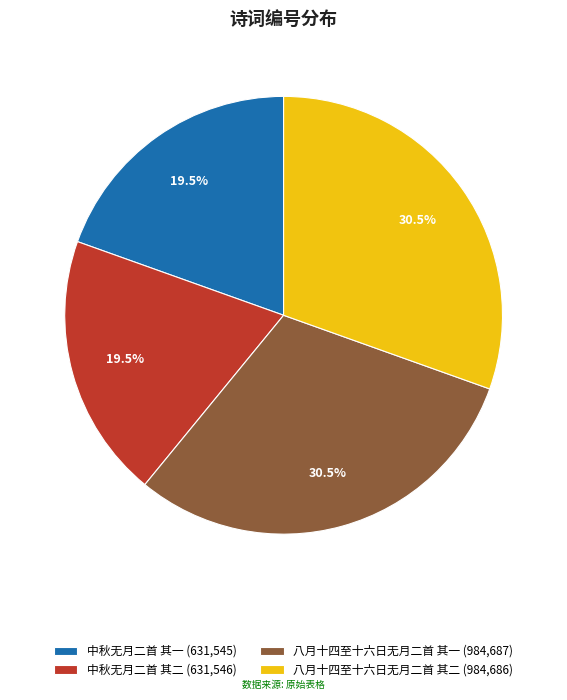

Does 八月十四至十六日无月二首 其一 (984,687) represent more than half of the total?

No